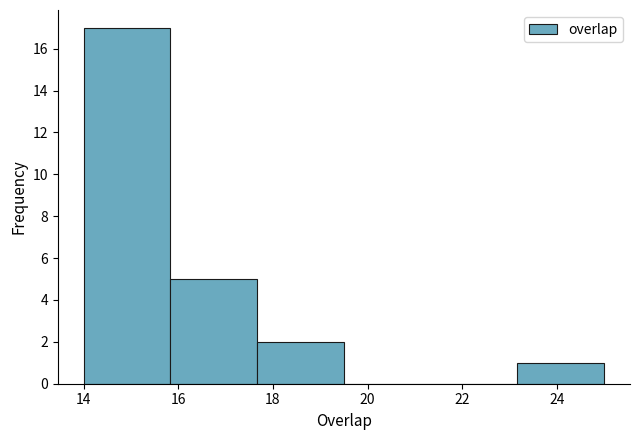

What is the height of the bar covering 23.2 to 25.0 on the x-axis? Neither the bar edges nor the heights are printed on the chart, so give them approximately, as read against the axes.

1